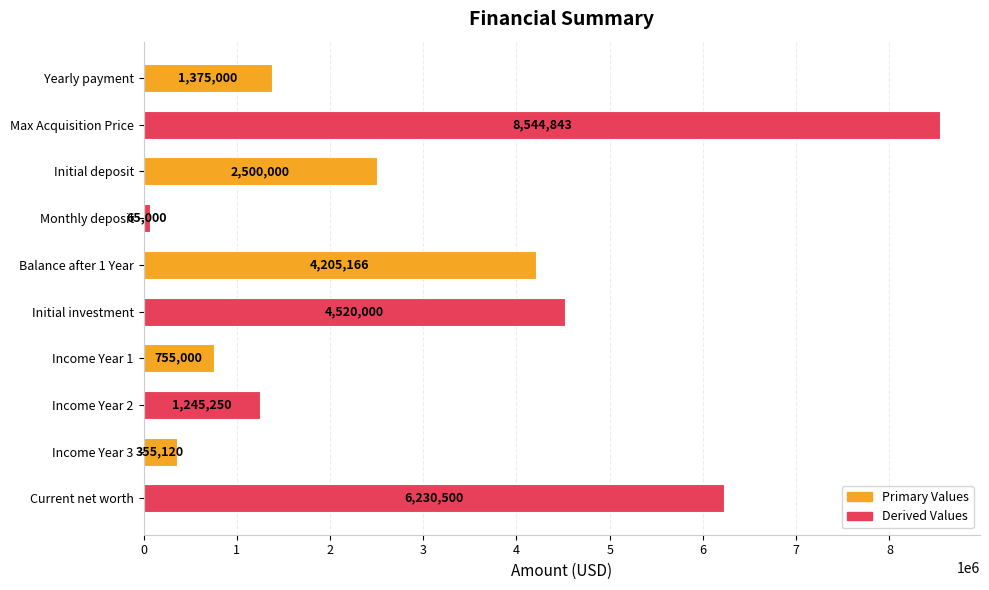

List the labels in order of value, largest first.

Max Acquisition Price, Current net worth, Initial investment, Balance after 1 Year, Initial deposit, Yearly payment, Income Year 2, Income Year 1, Income Year 3, Monthly deposit